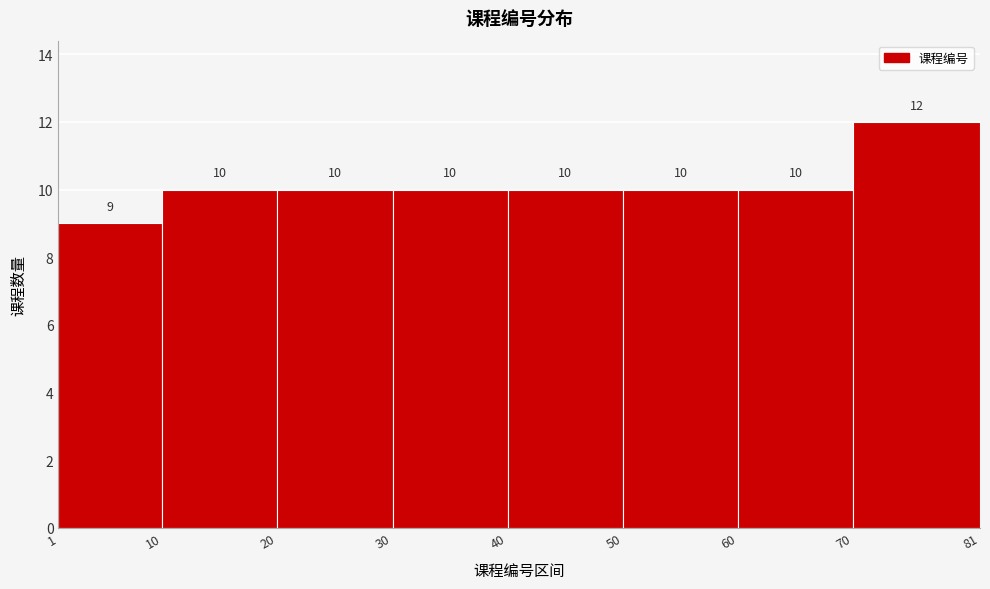

Reading left to right, list every bar in this chart as the range it spans on the x-axis followed by its height.

1 to 10: 9
10 to 20: 10
20 to 30: 10
30 to 40: 10
40 to 50: 10
50 to 60: 10
60 to 70: 10
70 to 81: 12